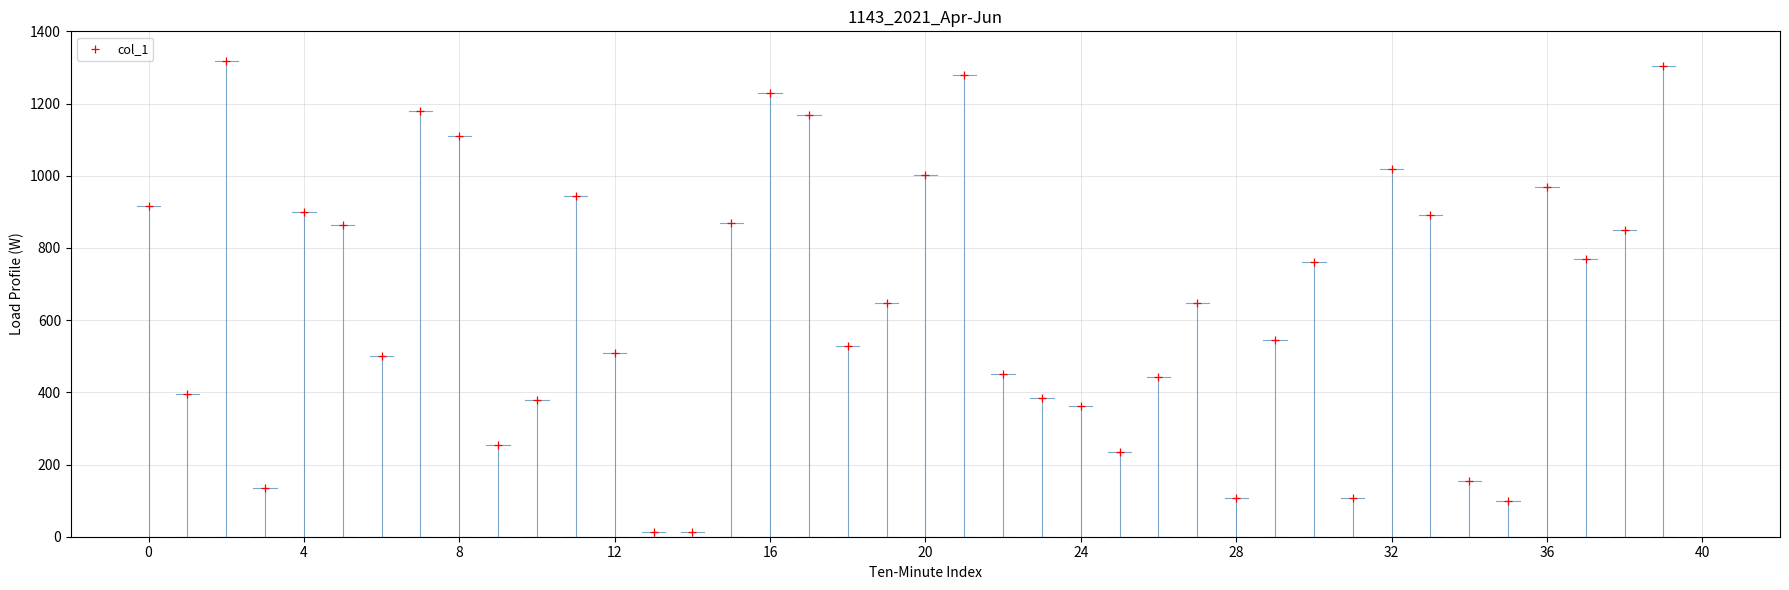

What is the range of Y values (max minus min)?

1307